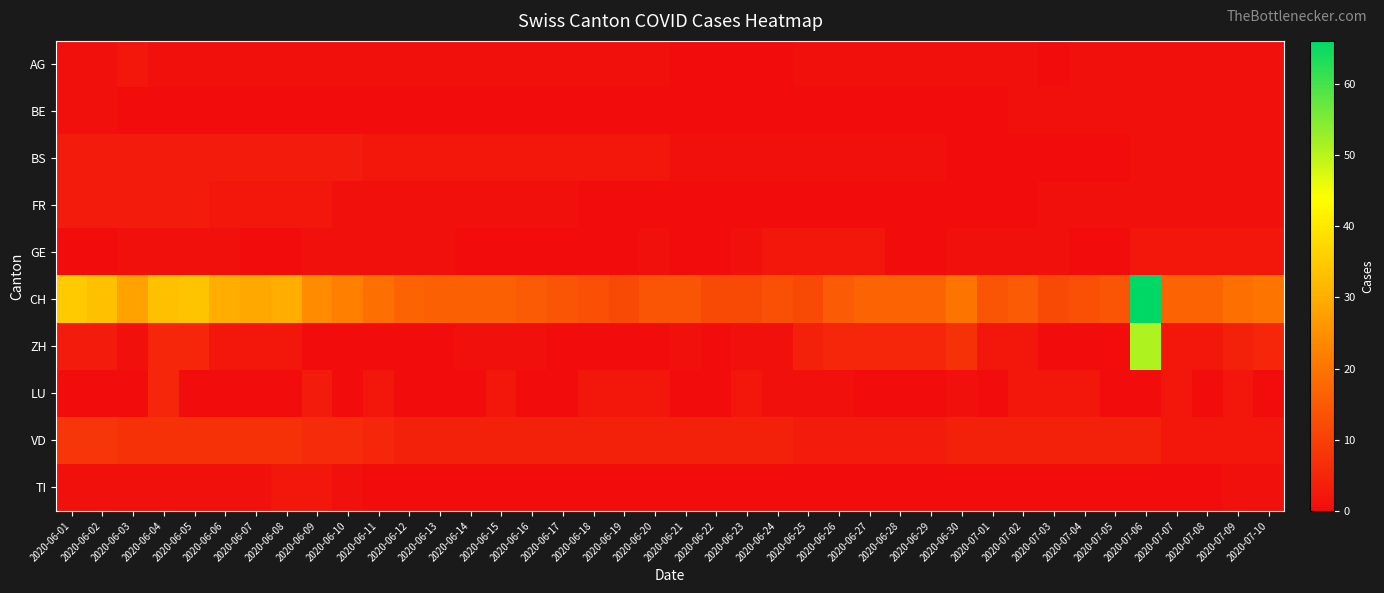

Reading left to right, transcribe all the data shown in this chart.

AG: 2020-06-01=1	2020-06-02=1	2020-06-03=2	2020-06-04=1	2020-06-05=1	2020-06-06=1	2020-06-07=1	2020-06-08=1	2020-06-09=1	2020-06-10=1	2020-06-11=1	2020-06-12=1	2020-06-13=1	2020-06-14=1	2020-06-15=1	2020-06-16=1	2020-06-17=1	2020-06-18=1	2020-06-19=1	2020-06-20=1	2020-06-21=0	2020-06-22=0	2020-06-23=0	2020-06-24=0	2020-06-25=1	2020-06-26=1	2020-06-27=1	2020-06-28=1	2020-06-29=1	2020-06-30=1	2020-07-01=1	2020-07-02=1	2020-07-03=0	2020-07-04=1	2020-07-05=1	2020-07-06=1	2020-07-07=1	2020-07-08=1	2020-07-09=1	2020-07-10=1
BE: 2020-06-01=1	2020-06-02=1	2020-06-03=0	2020-06-04=0	2020-06-05=0	2020-06-06=0	2020-06-07=0	2020-06-08=0	2020-06-09=0	2020-06-10=0	2020-06-11=0	2020-06-12=0	2020-06-13=0	2020-06-14=0	2020-06-15=0	2020-06-16=0	2020-06-17=0	2020-06-18=0	2020-06-19=0	2020-06-20=0	2020-06-21=0	2020-06-22=0	2020-06-23=0	2020-06-24=0	2020-06-25=0	2020-06-26=0	2020-06-27=0	2020-06-28=0	2020-06-29=0	2020-06-30=0	2020-07-01=0	2020-07-02=1	2020-07-03=1	2020-07-04=1	2020-07-05=1	2020-07-06=1	2020-07-07=1	2020-07-08=1	2020-07-09=1	2020-07-10=1
BS: 2020-06-01=3	2020-06-02=3	2020-06-03=3	2020-06-04=3	2020-06-05=3	2020-06-06=3	2020-06-07=3	2020-06-08=3	2020-06-09=3	2020-06-10=3	2020-06-11=2	2020-06-12=2	2020-06-13=2	2020-06-14=2	2020-06-15=2	2020-06-16=2	2020-06-17=2	2020-06-18=2	2020-06-19=2	2020-06-20=2	2020-06-21=1	2020-06-22=1	2020-06-23=1	2020-06-24=1	2020-06-25=1	2020-06-26=1	2020-06-27=1	2020-06-28=1	2020-06-29=1	2020-06-30=0	2020-07-01=0	2020-07-02=0	2020-07-03=0	2020-07-04=0	2020-07-05=0	2020-07-06=1	2020-07-07=1	2020-07-08=1	2020-07-09=1	2020-07-10=1
FR: 2020-06-01=3	2020-06-02=3	2020-06-03=3	2020-06-04=3	2020-06-05=3	2020-06-06=2	2020-06-07=2	2020-06-08=2	2020-06-09=2	2020-06-10=1	2020-06-11=1	2020-06-12=1	2020-06-13=1	2020-06-14=1	2020-06-15=1	2020-06-16=1	2020-06-17=1	2020-06-18=0	2020-06-19=0	2020-06-20=0	2020-06-21=0	2020-06-22=0	2020-06-23=0	2020-06-24=0	2020-06-25=0	2020-06-26=0	2020-06-27=0	2020-06-28=0	2020-06-29=0	2020-06-30=0	2020-07-01=0	2020-07-02=0	2020-07-03=1	2020-07-04=1	2020-07-05=1	2020-07-06=1	2020-07-07=1	2020-07-08=1	2020-07-09=1	2020-07-10=1
GE: 2020-06-01=0	2020-06-02=0	2020-06-03=1	2020-06-04=1	2020-06-05=1	2020-06-06=1	2020-06-07=0	2020-06-08=0	2020-06-09=1	2020-06-10=1	2020-06-11=1	2020-06-12=1	2020-06-13=1	2020-06-14=0	2020-06-15=0	2020-06-16=0	2020-06-17=0	2020-06-18=0	2020-06-19=0	2020-06-20=1	2020-06-21=0	2020-06-22=0	2020-06-23=1	2020-06-24=2	2020-06-25=2	2020-06-26=2	2020-06-27=2	2020-06-28=0	2020-06-29=0	2020-06-30=1	2020-07-01=1	2020-07-02=1	2020-07-03=1	2020-07-04=0	2020-07-05=0	2020-07-06=2	2020-07-07=2	2020-07-08=2	2020-07-09=2	2020-07-10=2
CH: 2020-06-01=35	2020-06-02=33	2020-06-03=28	2020-06-04=33	2020-06-05=34	2020-06-06=30	2020-06-07=29	2020-06-08=30	2020-06-09=24	2020-06-10=22	2020-06-11=19	2020-06-12=17	2020-06-13=16	2020-06-14=16	2020-06-15=16	2020-06-16=15	2020-06-17=14	2020-06-18=13	2020-06-19=12	2020-06-20=14	2020-06-21=14	2020-06-22=12	2020-06-23=12	2020-06-24=13	2020-06-25=12	2020-06-26=15	2020-06-27=17	2020-06-28=17	2020-06-29=17	2020-06-30=20	2020-07-01=14	2020-07-02=15	2020-07-03=12	2020-07-04=13	2020-07-05=14	2020-07-06=66	2020-07-07=17	2020-07-08=17	2020-07-09=19	2020-07-10=20
ZH: 2020-06-01=3	2020-06-02=3	2020-06-03=1	2020-06-04=5	2020-06-05=5	2020-06-06=2	2020-06-07=2	2020-06-08=2	2020-06-09=0	2020-06-10=0	2020-06-11=0	2020-06-12=0	2020-06-13=0	2020-06-14=1	2020-06-15=1	2020-06-16=1	2020-06-17=0	2020-06-18=0	2020-06-19=0	2020-06-20=0	2020-06-21=1	2020-06-22=0	2020-06-23=1	2020-06-24=1	2020-06-25=4	2020-06-26=5	2020-06-27=5	2020-06-28=5	2020-06-29=5	2020-06-30=7	2020-07-01=2	2020-07-02=2	2020-07-03=0	2020-07-04=0	2020-07-05=0	2020-07-06=51	2020-07-07=2	2020-07-08=2	2020-07-09=4	2020-07-10=5
LU: 2020-06-01=0	2020-06-02=0	2020-06-03=0	2020-06-04=5	2020-06-05=0	2020-06-06=0	2020-06-07=0	2020-06-08=0	2020-06-09=3	2020-06-10=0	2020-06-11=2	2020-06-12=0	2020-06-13=0	2020-06-14=0	2020-06-15=2	2020-06-16=0	2020-06-17=0	2020-06-18=2	2020-06-19=2	2020-06-20=2	2020-06-21=0	2020-06-22=0	2020-06-23=2	2020-06-24=1	2020-06-25=1	2020-06-26=1	2020-06-27=0	2020-06-28=0	2020-06-29=0	2020-06-30=1	2020-07-01=0	2020-07-02=2	2020-07-03=2	2020-07-04=2	2020-07-05=0	2020-07-06=0	2020-07-07=2	2020-07-08=0	2020-07-09=2	2020-07-10=0
VD: 2020-06-01=8	2020-06-02=8	2020-06-03=7	2020-06-04=7	2020-06-05=7	2020-06-06=7	2020-06-07=7	2020-06-08=7	2020-06-09=6	2020-06-10=6	2020-06-11=5	2020-06-12=4	2020-06-13=4	2020-06-14=4	2020-06-15=4	2020-06-16=4	2020-06-17=4	2020-06-18=4	2020-06-19=4	2020-06-20=4	2020-06-21=4	2020-06-22=4	2020-06-23=4	2020-06-24=4	2020-06-25=3	2020-06-26=3	2020-06-27=3	2020-06-28=3	2020-06-29=3	2020-06-30=4	2020-07-01=4	2020-07-02=4	2020-07-03=4	2020-07-04=4	2020-07-05=4	2020-07-06=4	2020-07-07=2	2020-07-08=2	2020-07-09=2	2020-07-10=2
TI: 2020-06-01=1	2020-06-02=1	2020-06-03=1	2020-06-04=1	2020-06-05=1	2020-06-06=1	2020-06-07=1	2020-06-08=2	2020-06-09=2	2020-06-10=1	2020-06-11=0	2020-06-12=0	2020-06-13=0	2020-06-14=0	2020-06-15=0	2020-06-16=0	2020-06-17=0	2020-06-18=0	2020-06-19=0	2020-06-20=0	2020-06-21=0	2020-06-22=0	2020-06-23=0	2020-06-24=0	2020-06-25=0	2020-06-26=0	2020-06-27=0	2020-06-28=0	2020-06-29=0	2020-06-30=0	2020-07-01=0	2020-07-02=0	2020-07-03=0	2020-07-04=0	2020-07-05=0	2020-07-06=0	2020-07-07=0	2020-07-08=0	2020-07-09=1	2020-07-10=1